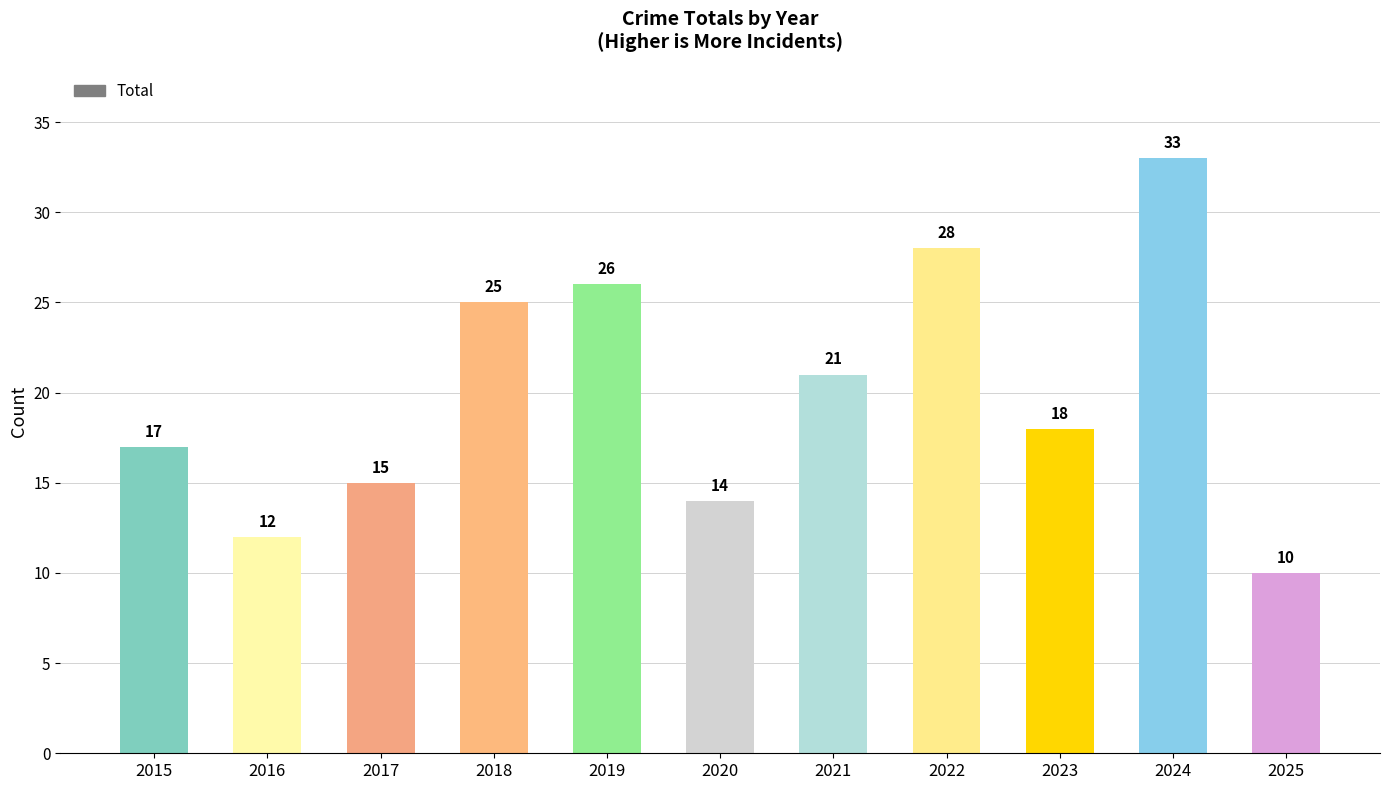

Is it true that the value at 2025 is 10?

True